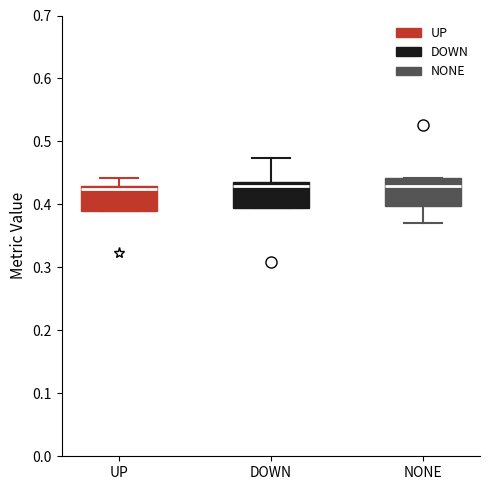

Where is the upper edge of the box for NONE on the y-axis? The values are not printed on the chart, so give them approximately, as read against the axis.

0.44